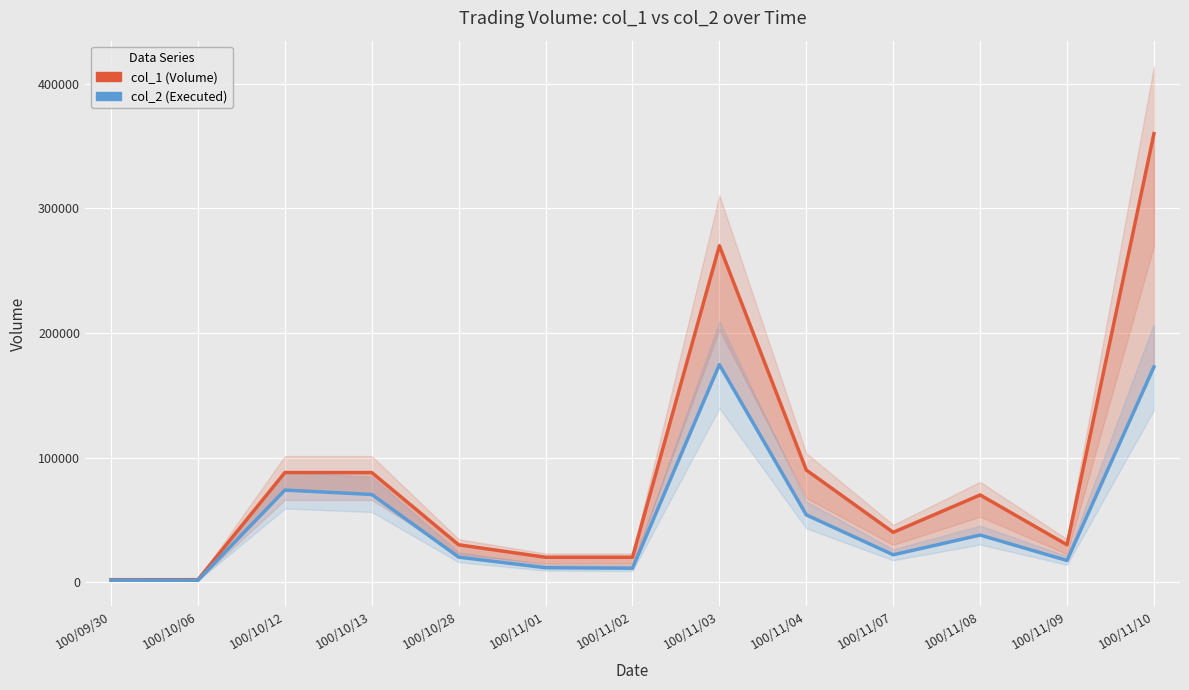

Where is col_1 (Volume) nearest to the value 181000?

100/11/03